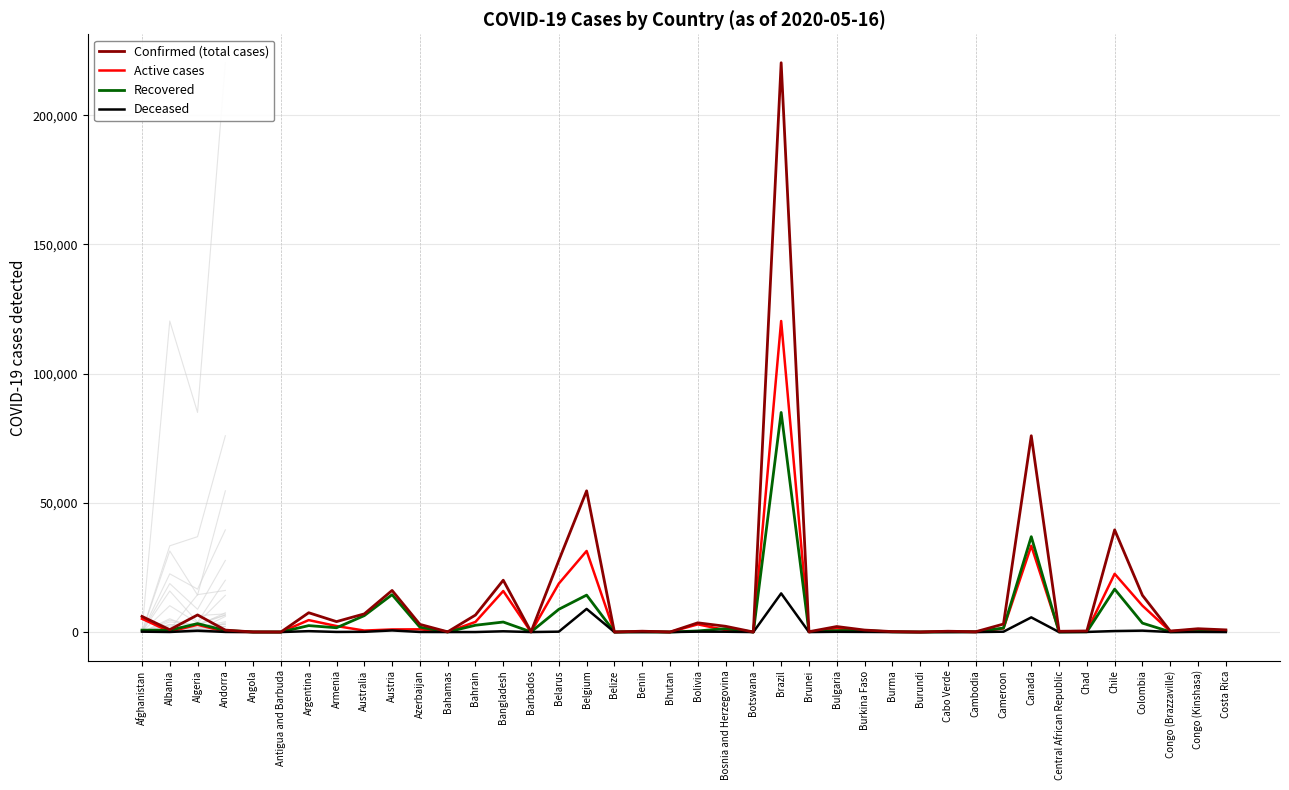

Does the chart display data point markers on the line(s)?

No